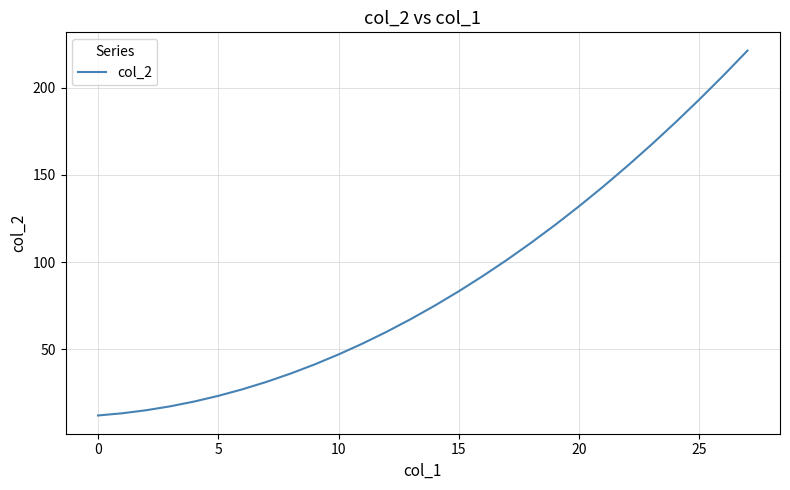

What is the minimum value shown in the chart?

12.0